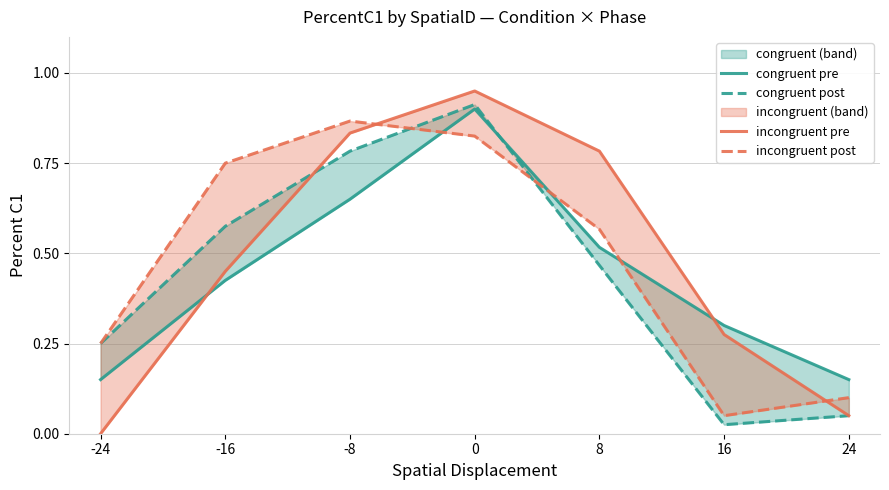

Which series has the widest spread of values?

incongruent pre